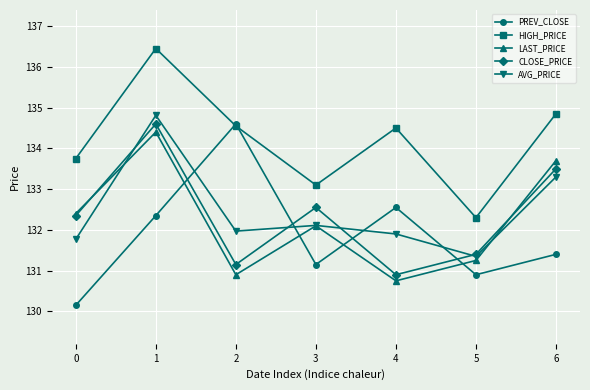

True or false: AVG_PRICE has a value of 84.3 at 4.

False